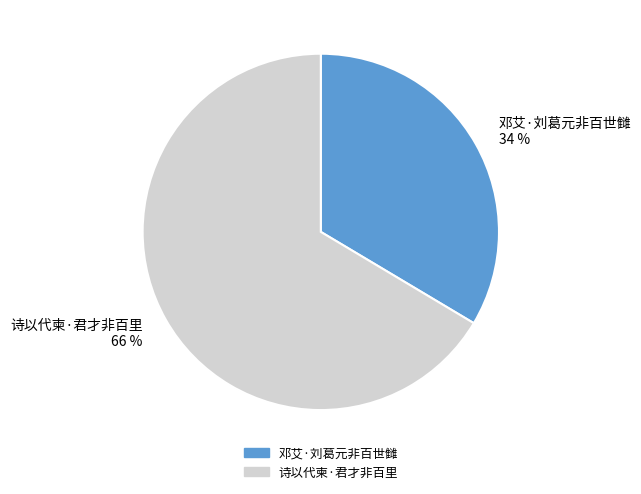

Which has a higher value, 诗以代柬·君才非百里 66 % or 邓艾·刘葛元非百世雠 34 %?

诗以代柬·君才非百里 66 %